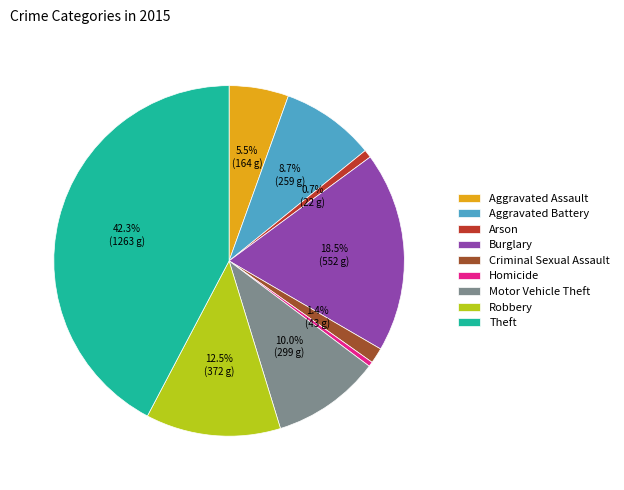

Count the number of slices in the pie.

9